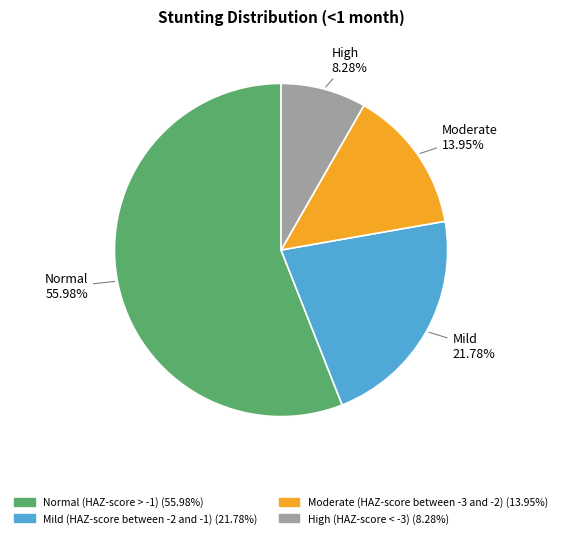

Does any single category account for the majority?

Yes